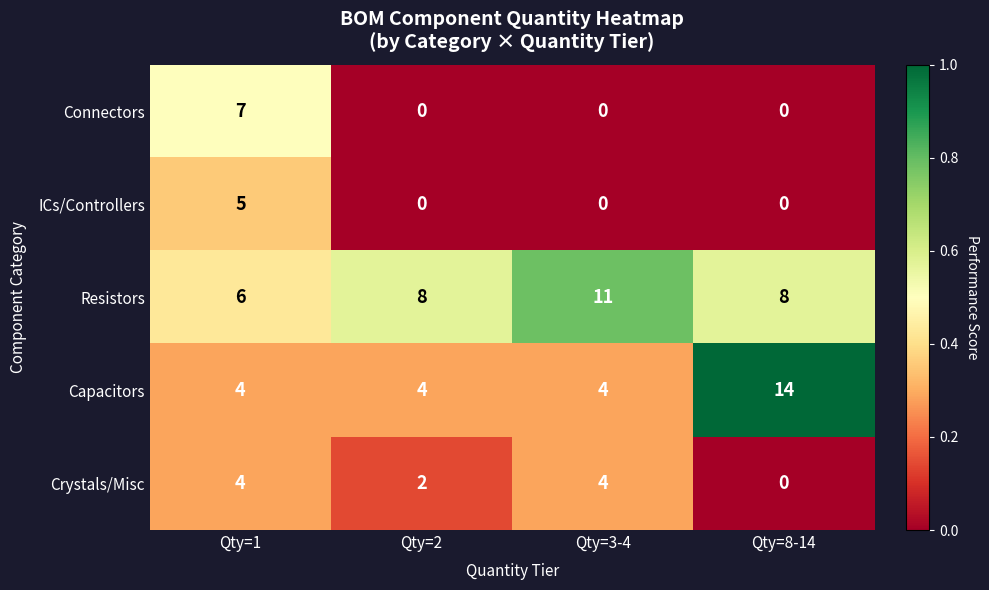

Is it true that Resistors equals 12 at Qty=2?

False